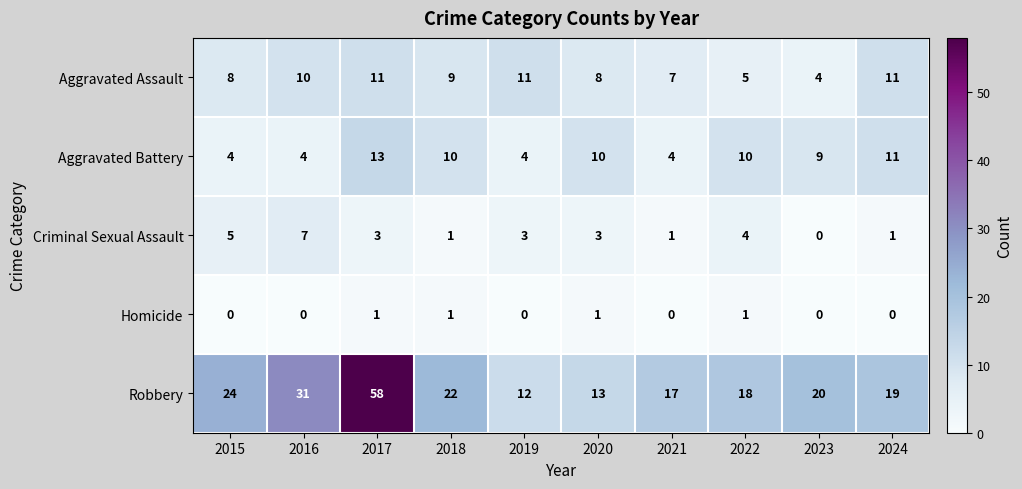

The Criminal Sexual Assault series shows 1 at 2020. True or false?

False